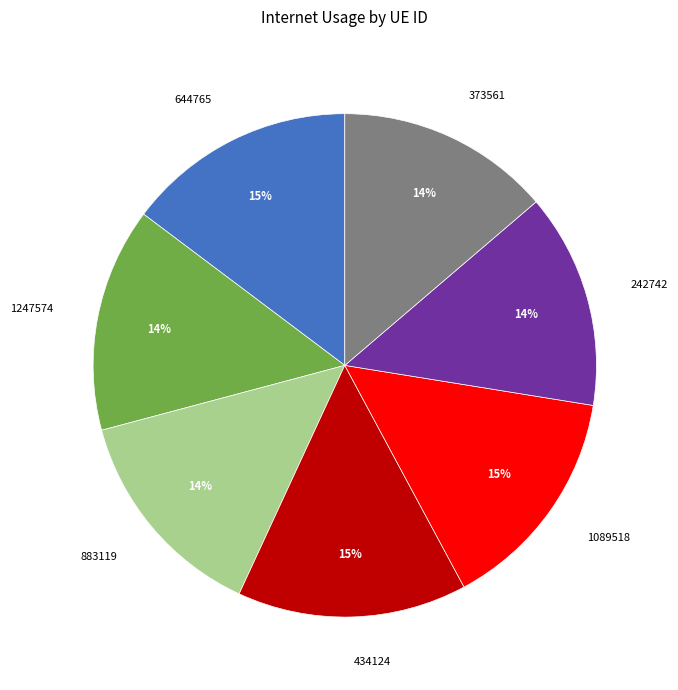

Is there any slice that represents more than half of the pie?

No